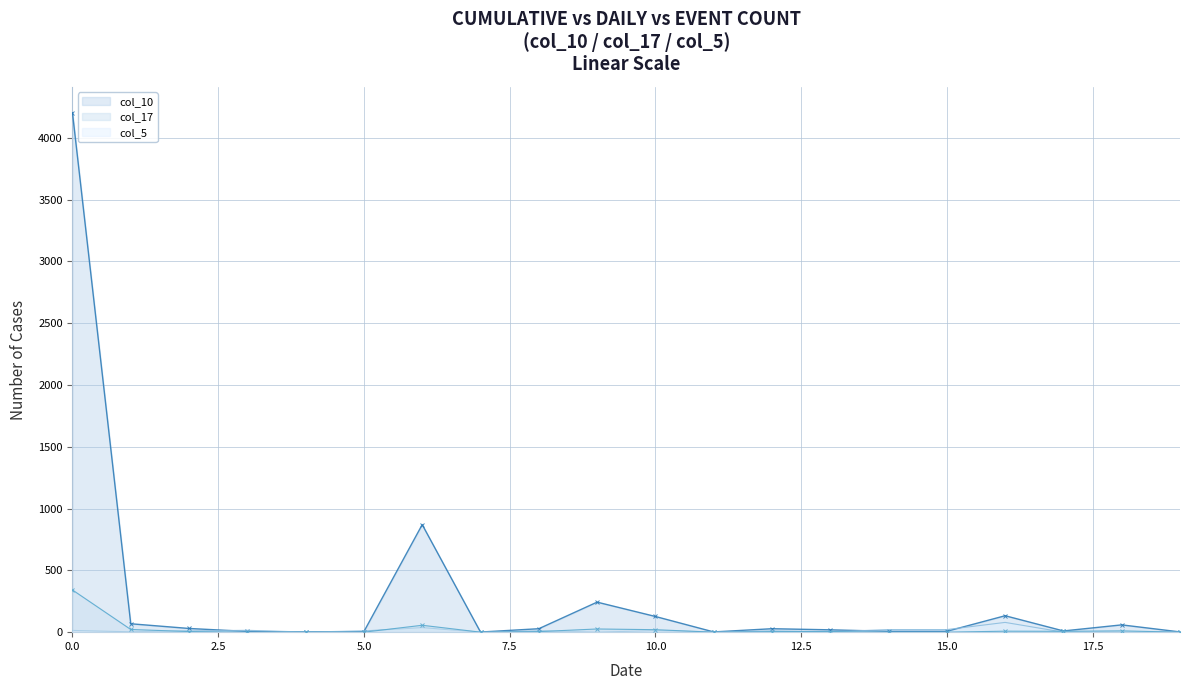

True or false: col_10 has more than 0 points higher than both neighbors.

True